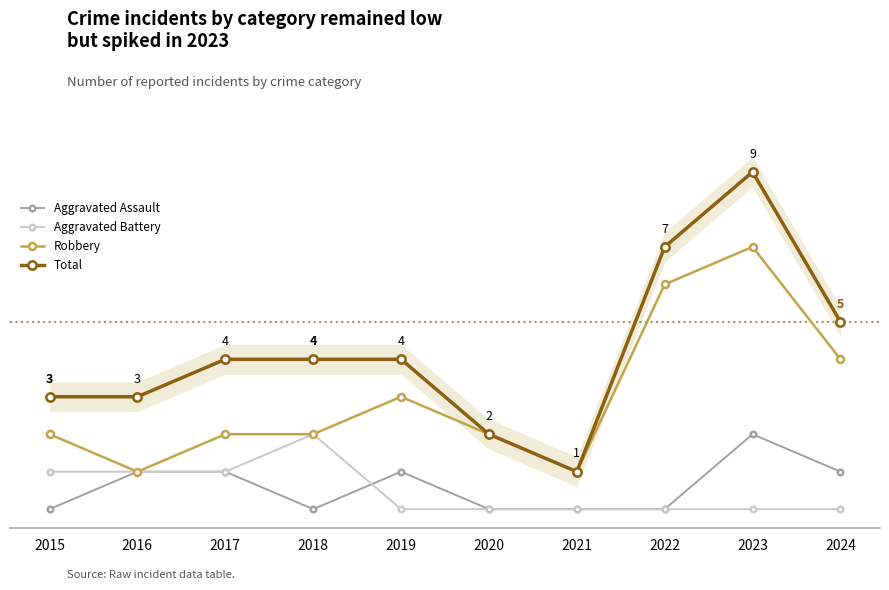

At which category is the sum across all series the highest?

2023